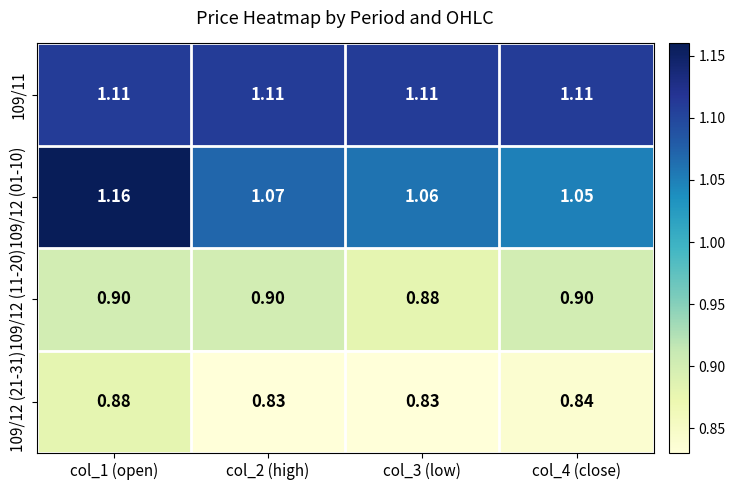

Rank the series at col_2 (high) from lowest to highest value.

109/12 (21-31), 109/12 (11-20), 109/12 (01-10), 109/11